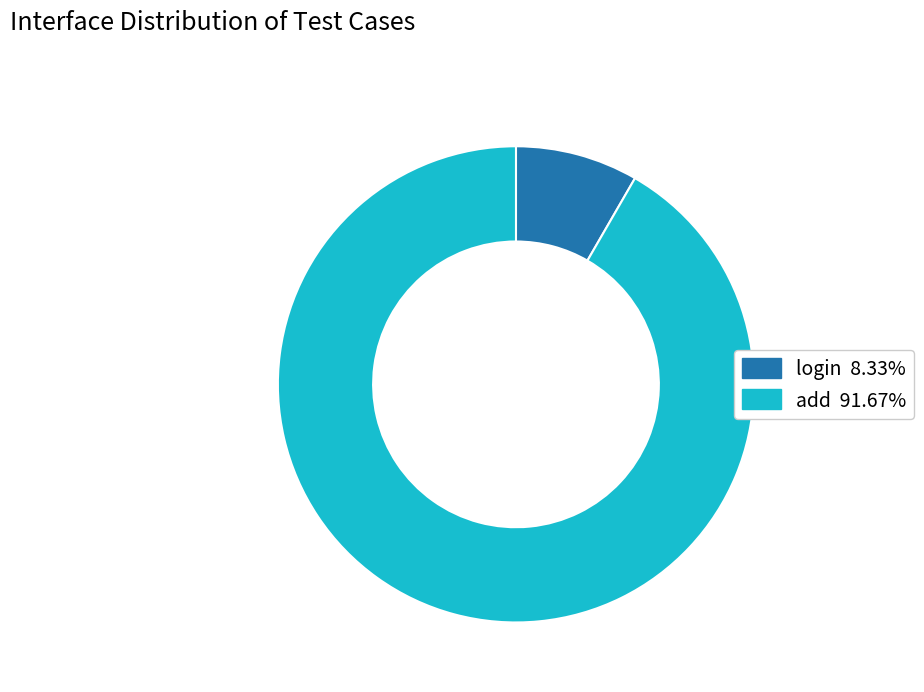

How many segments does this pie chart have?

2